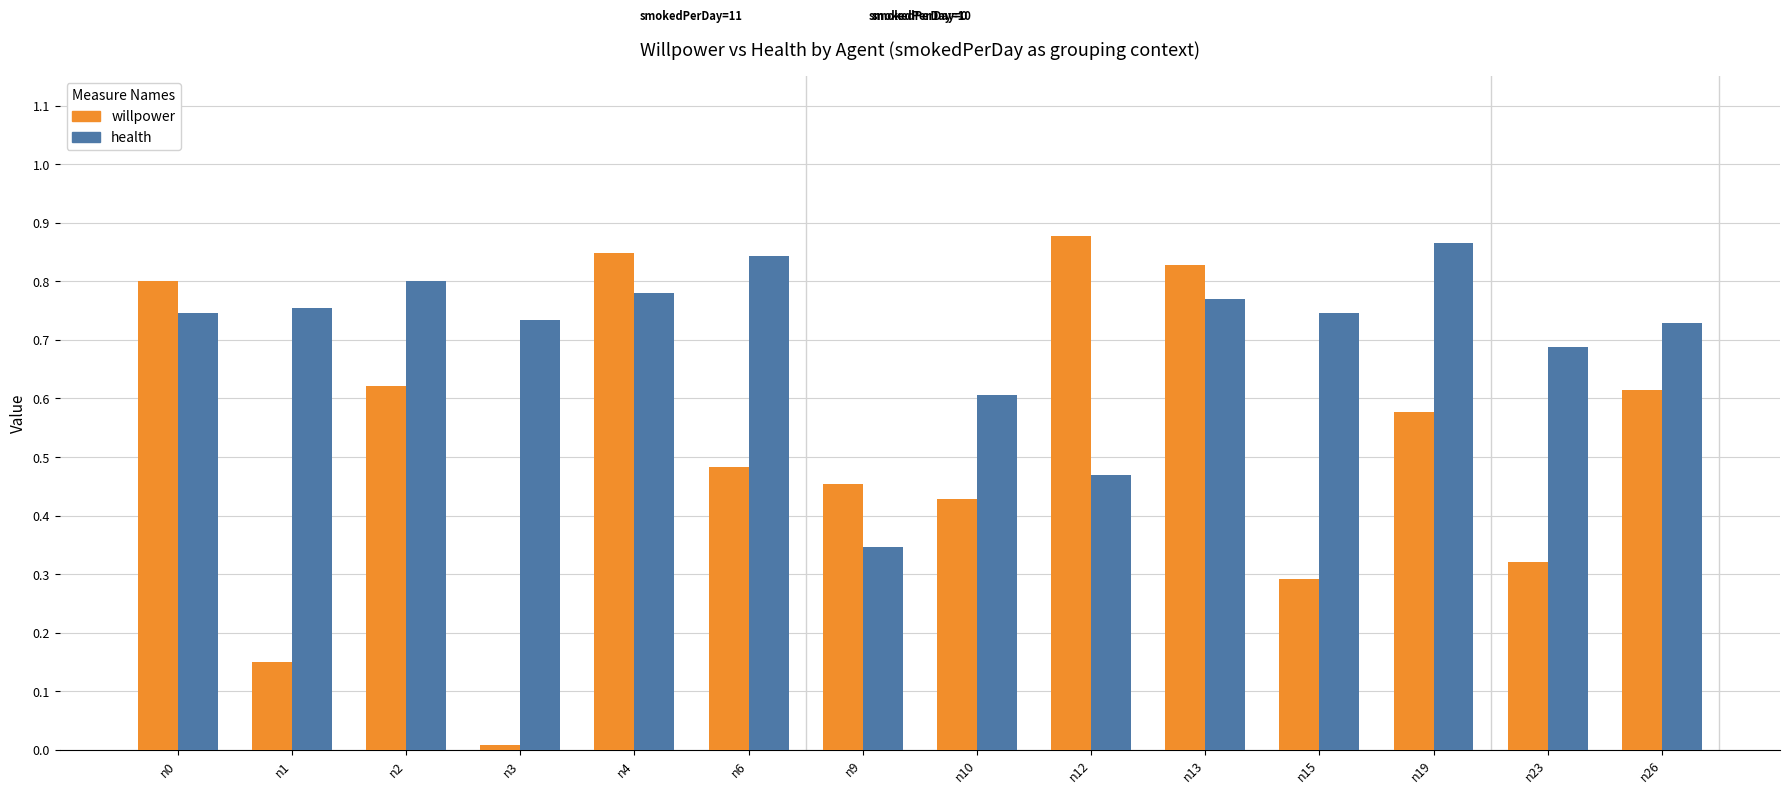

What are all the series names shown in the legend?

willpower, health